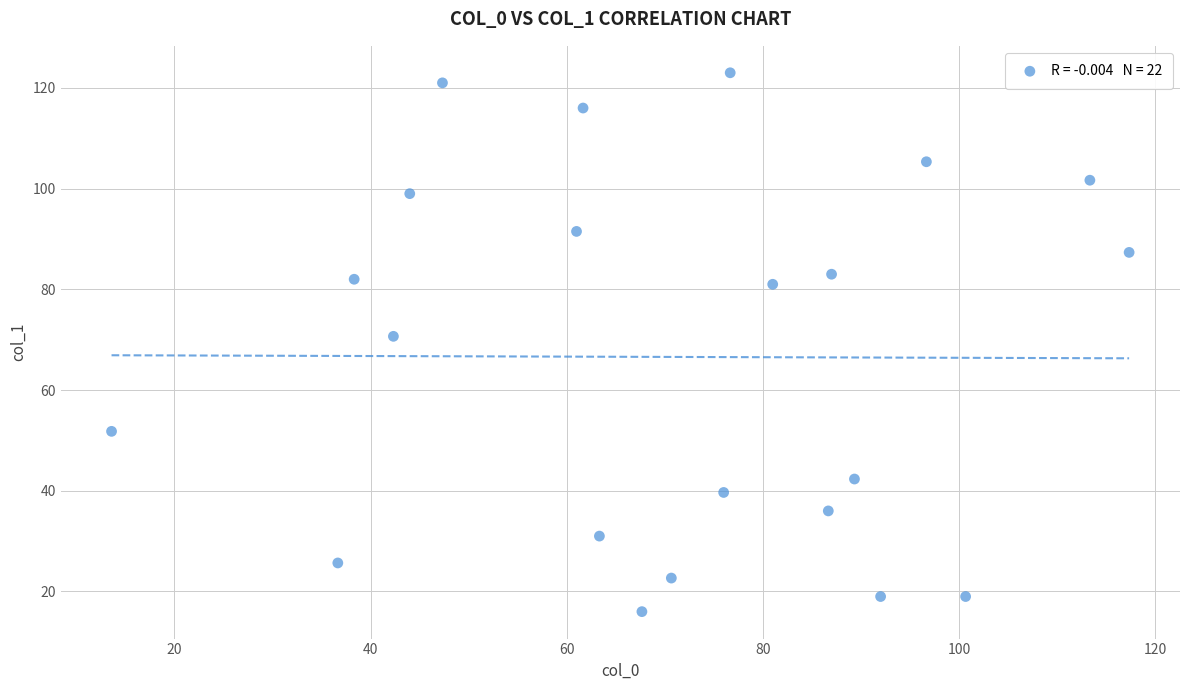

What is the range of Y values (max minus min)?

107.0